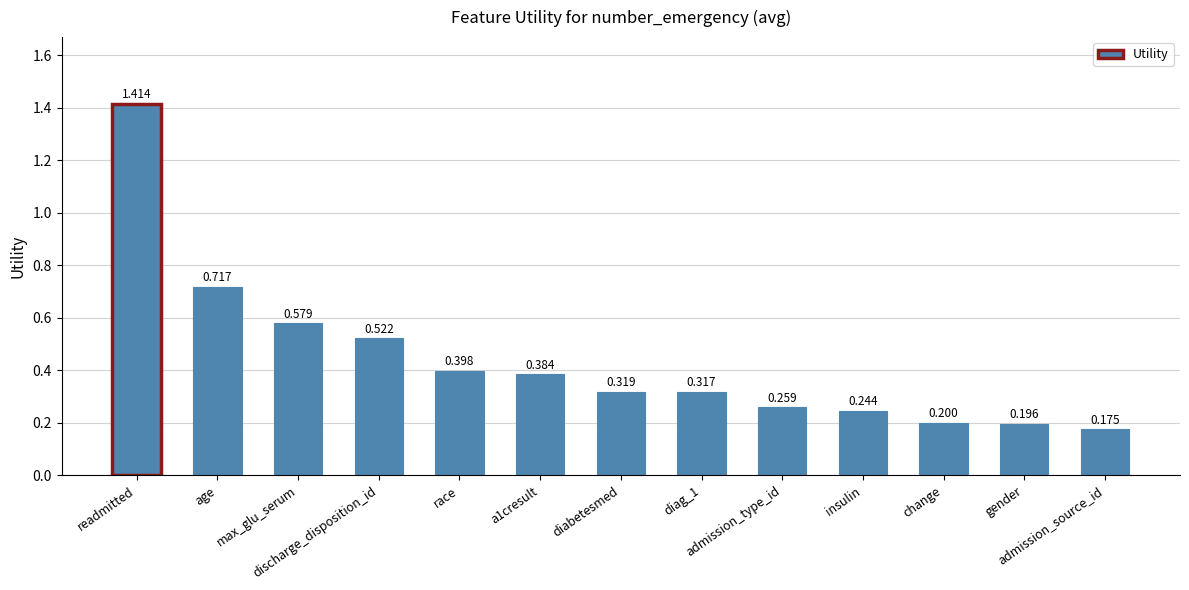

Count the values in the range 0 to 1.

12